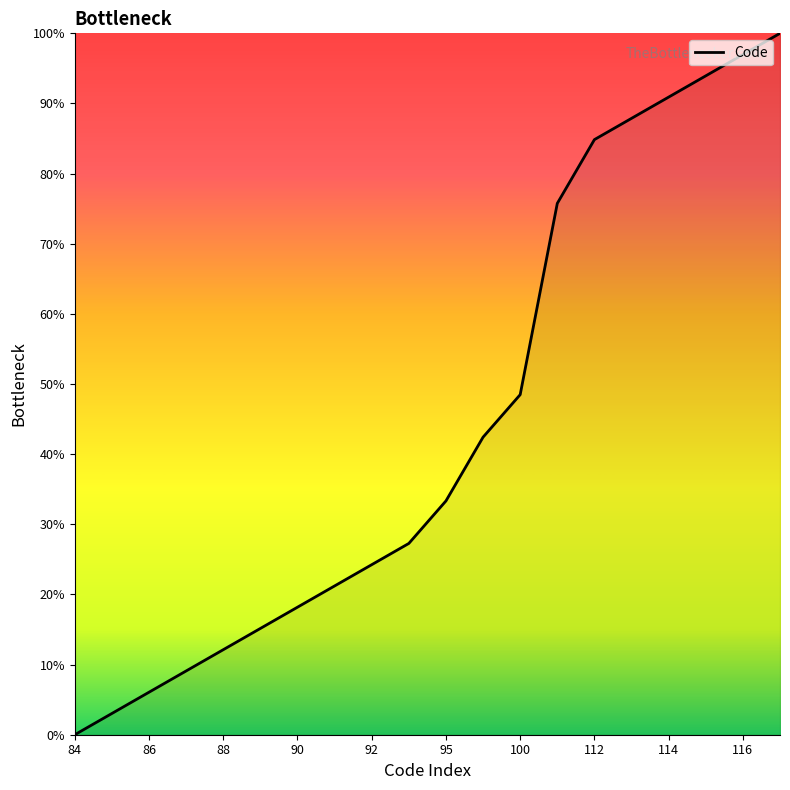

How many categories are shown in the chart?

20